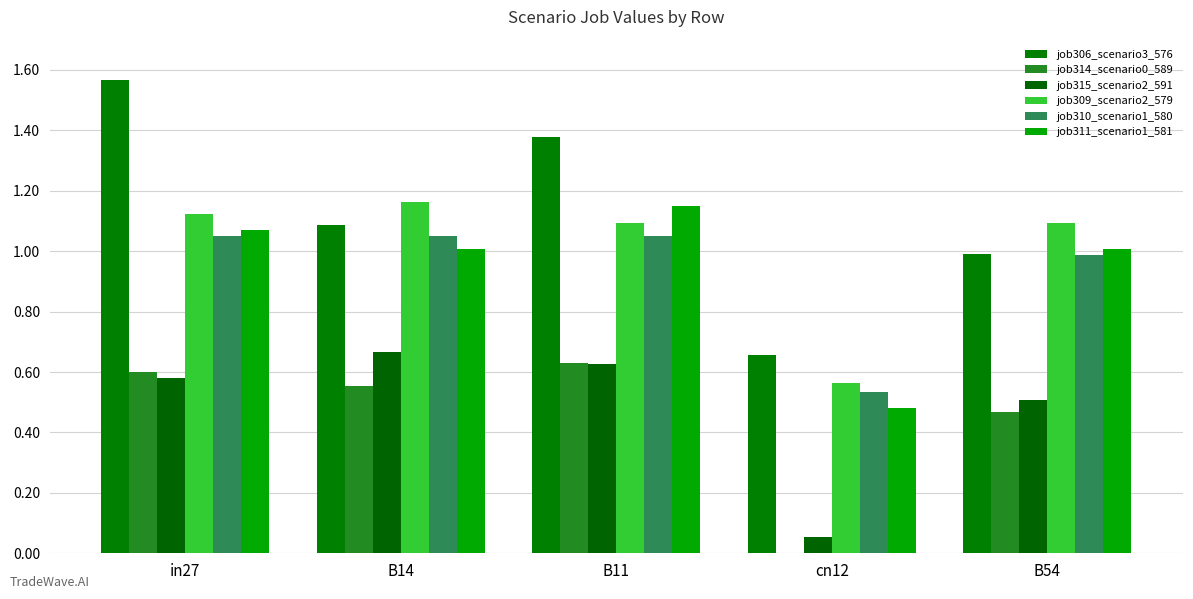

What is the difference between the maximum and minimum values in the job315_scenario2_591 series?

0.6